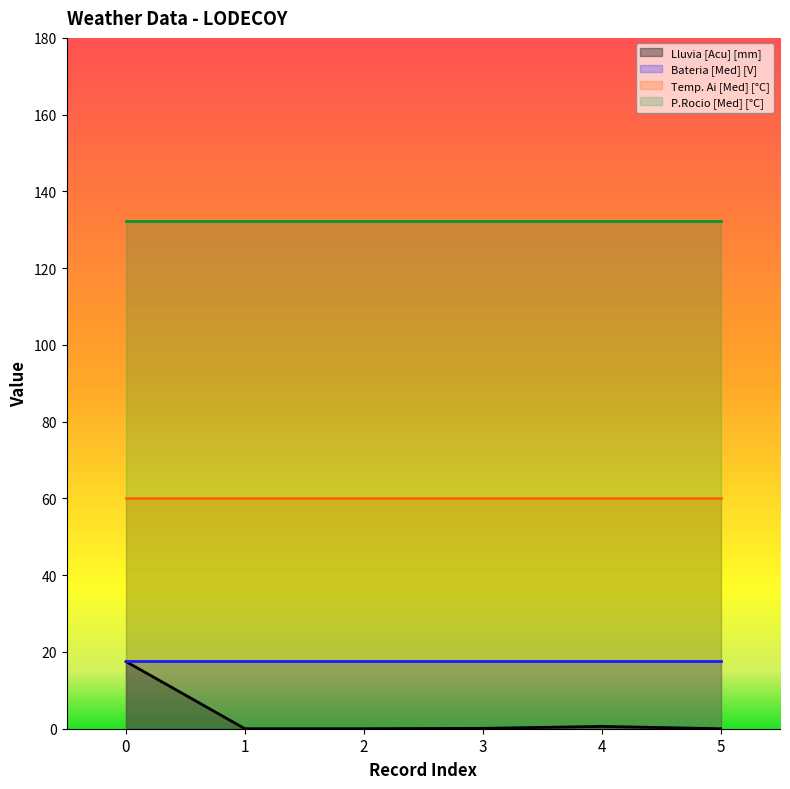

List the labels in order of Temp. Ai [Med] [°C] value, smallest first.

0, 1, 2, 3, 4, 5